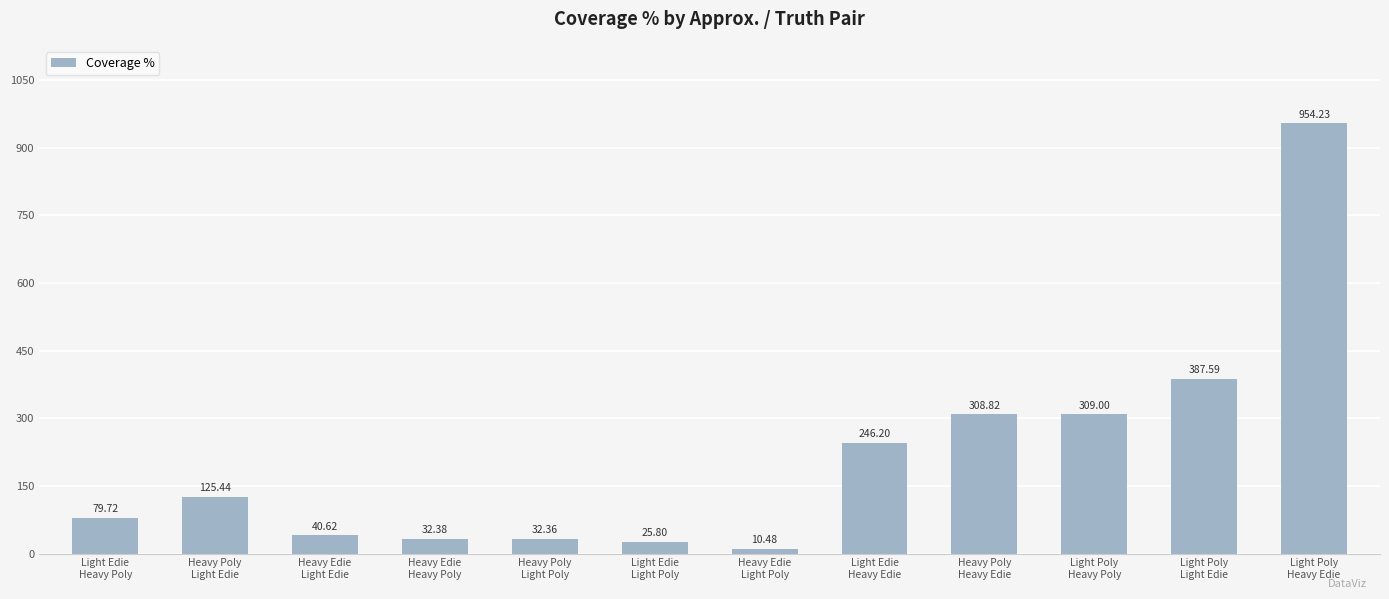

Does the chart contain any negative values?

No